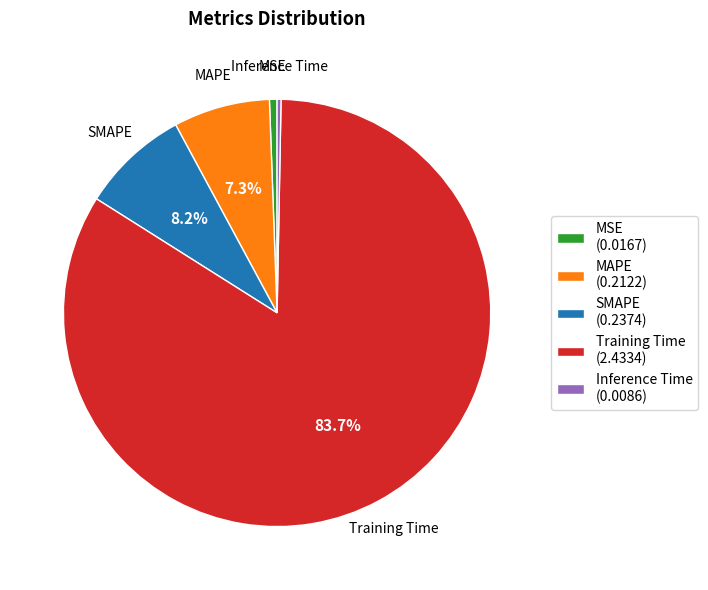

Count the number of slices in the pie.

5